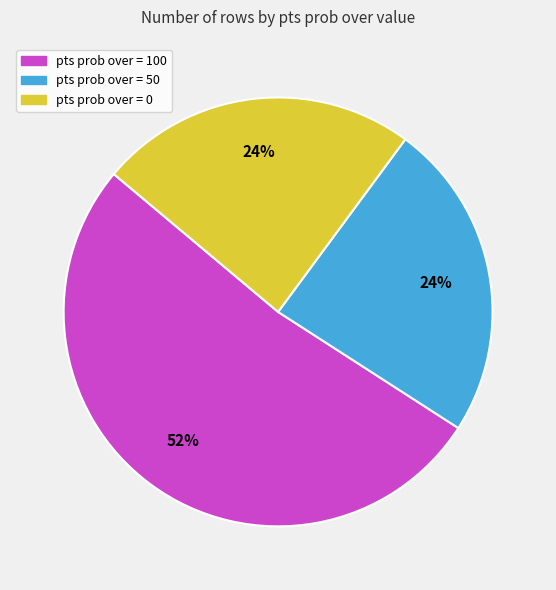

The pts prob over = 100 slice represents 52% of the pie. True or false?

True